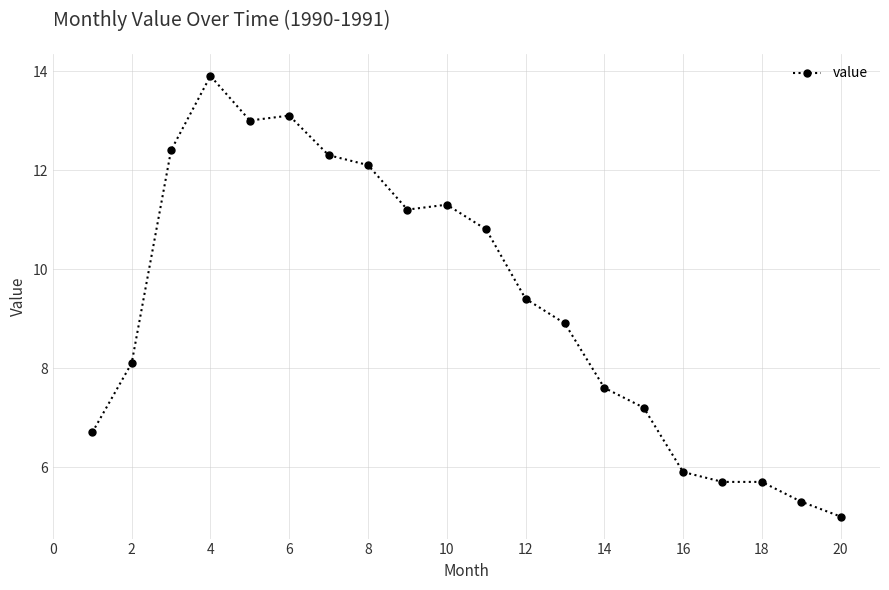

What is the difference between the maximum and second lowest values?

8.6